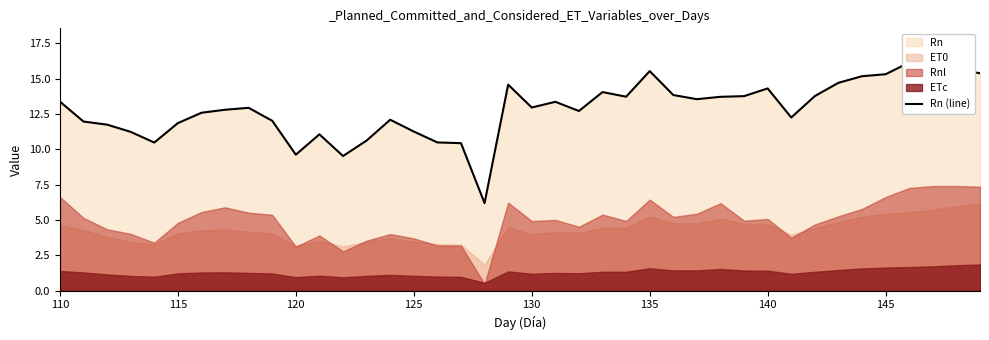

The value at 12 is 14.6. True or false?

False